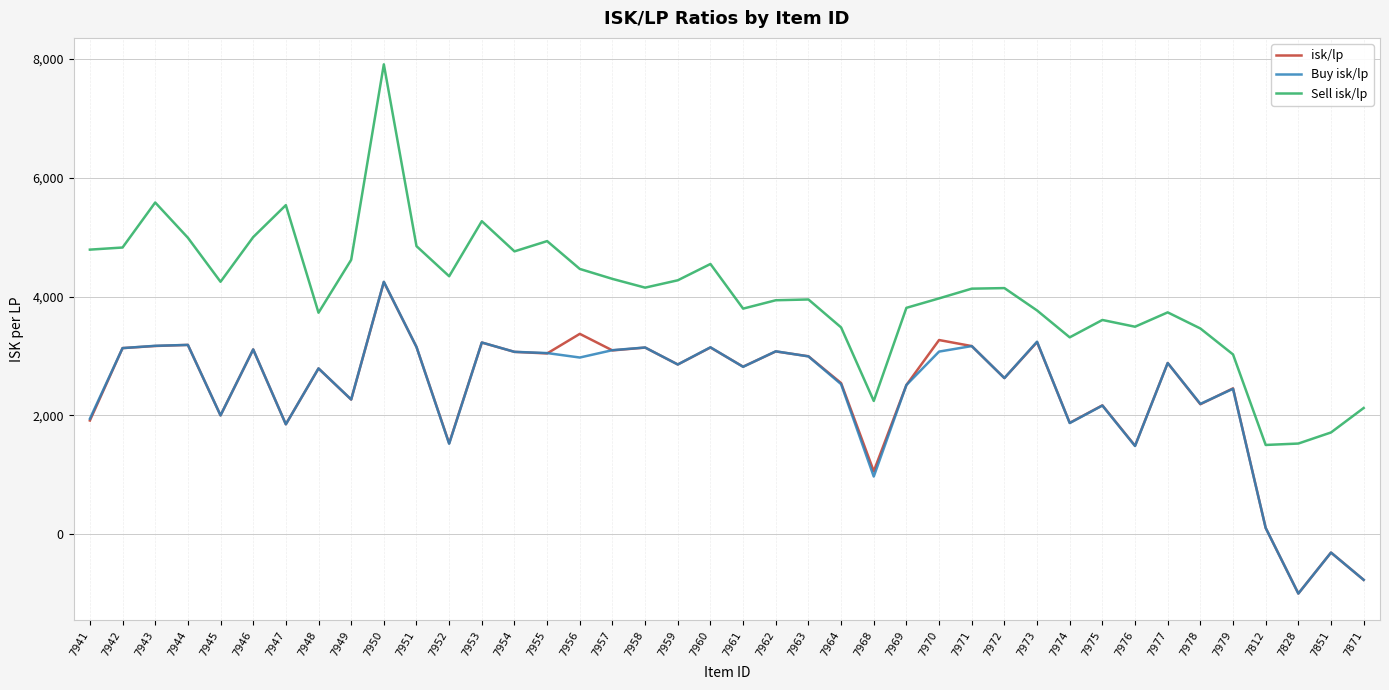

What is the spread (max minus min) of values at 7956?

1492.0